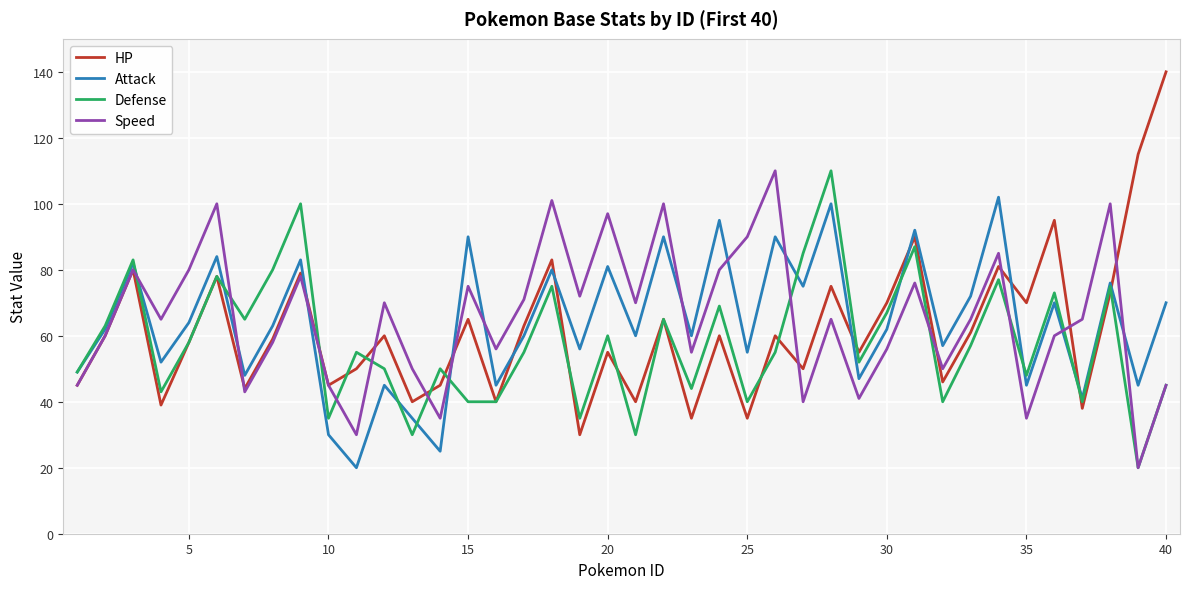

Which series has the largest range (max minus min)?

HP